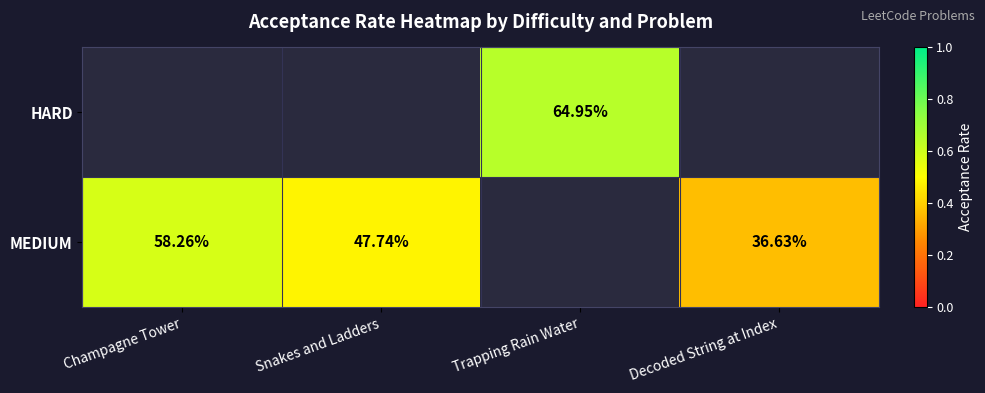

Is the value of MEDIUM at Champagne Tower greater than the value of HARD at Trapping Rain Water?

No